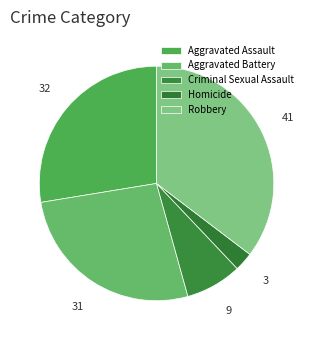

To the nearest percent, what is the average slice percentage?

20%